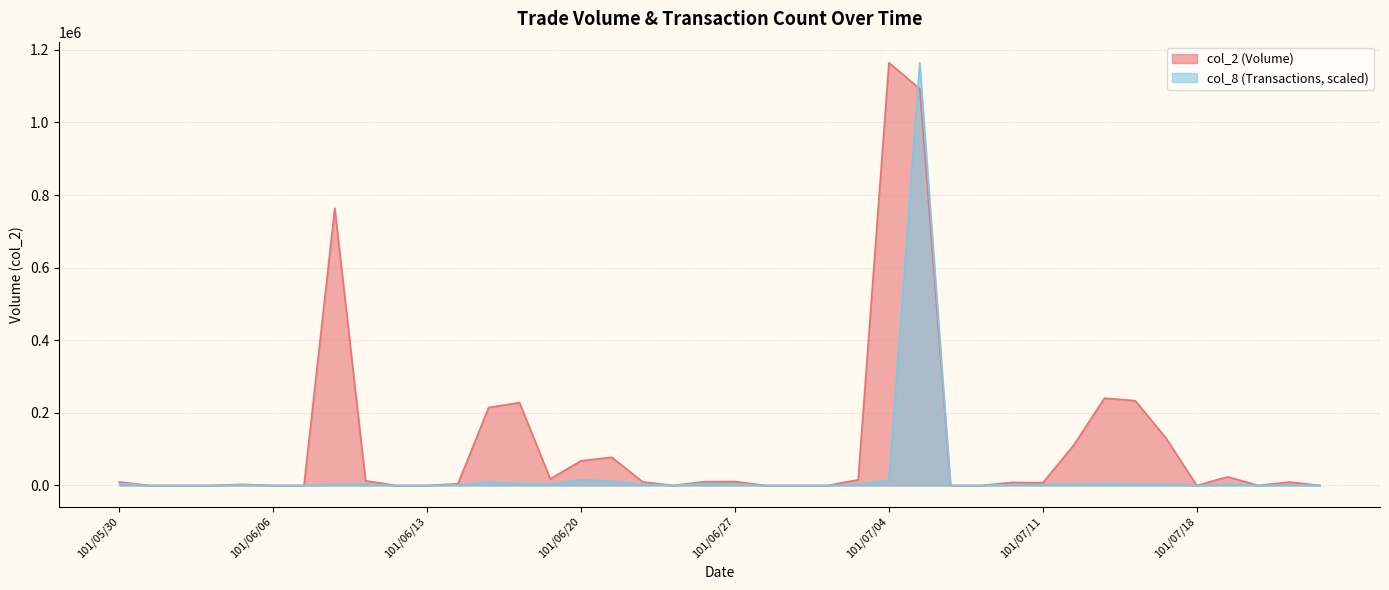

At how many categories does at least one series exceed 1116687?

2